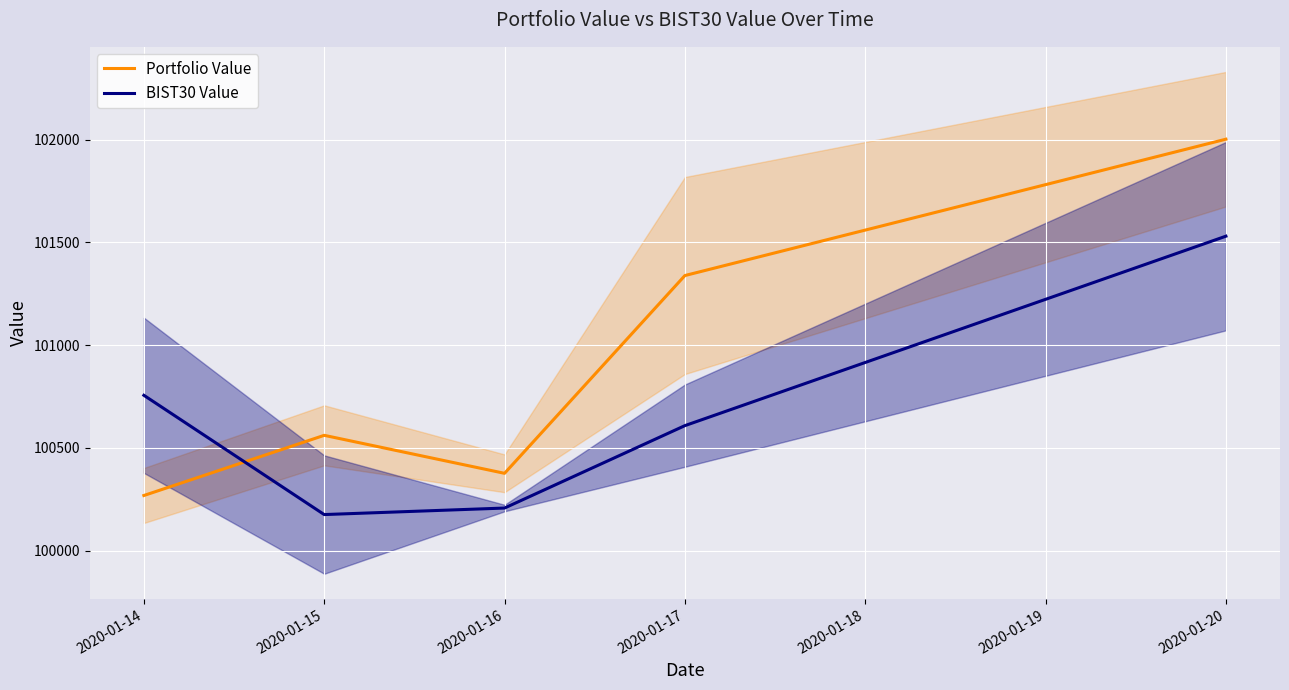

Rank the categories by Portfolio Value value from highest to lowest.

2020-01-20, 2020-01-17, 2020-01-15, 2020-01-16, 2020-01-14